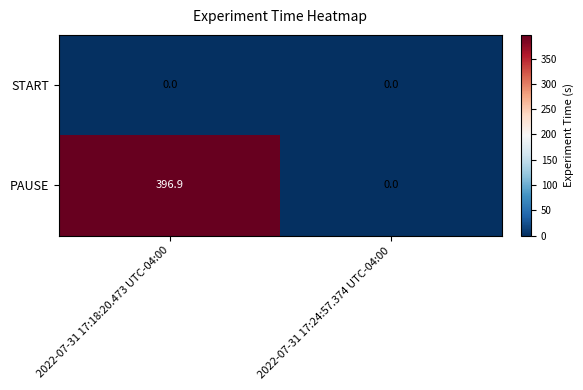

Which category has the highest value across all series?

2022-07-31 17:18:20.473 UTC-04:00